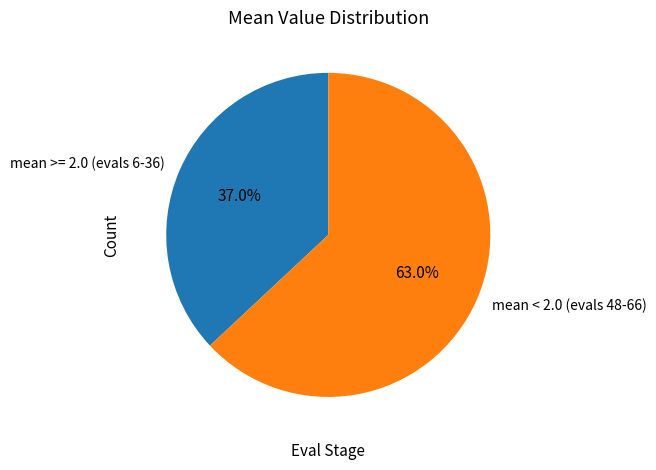

How many segments does this pie chart have?

2